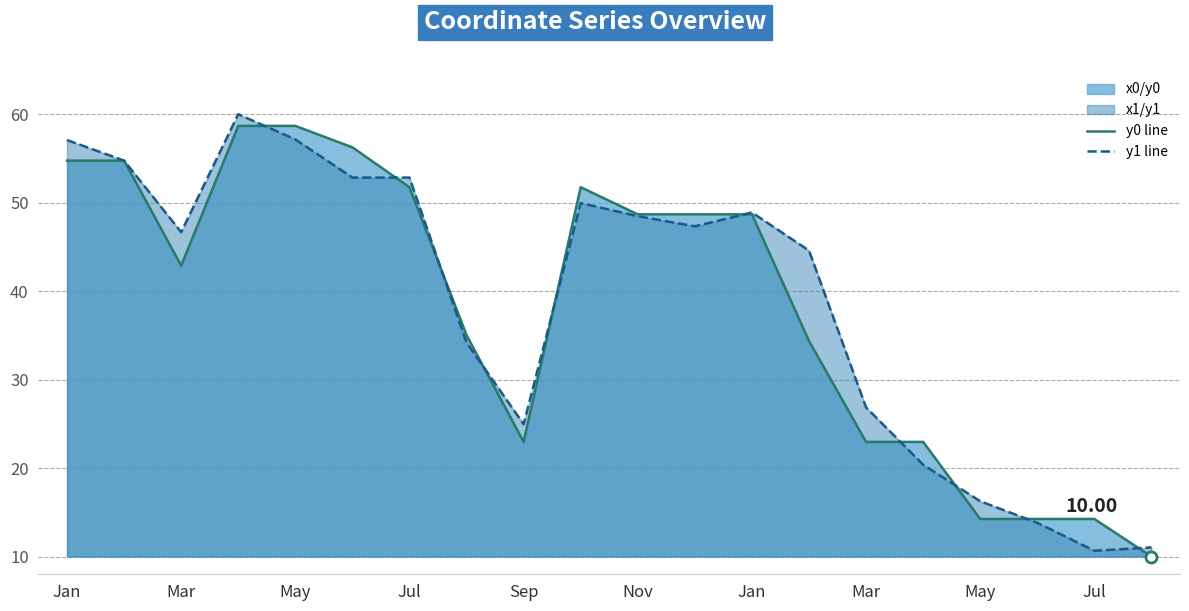

What is the label of the 1st point from the left?

Jan